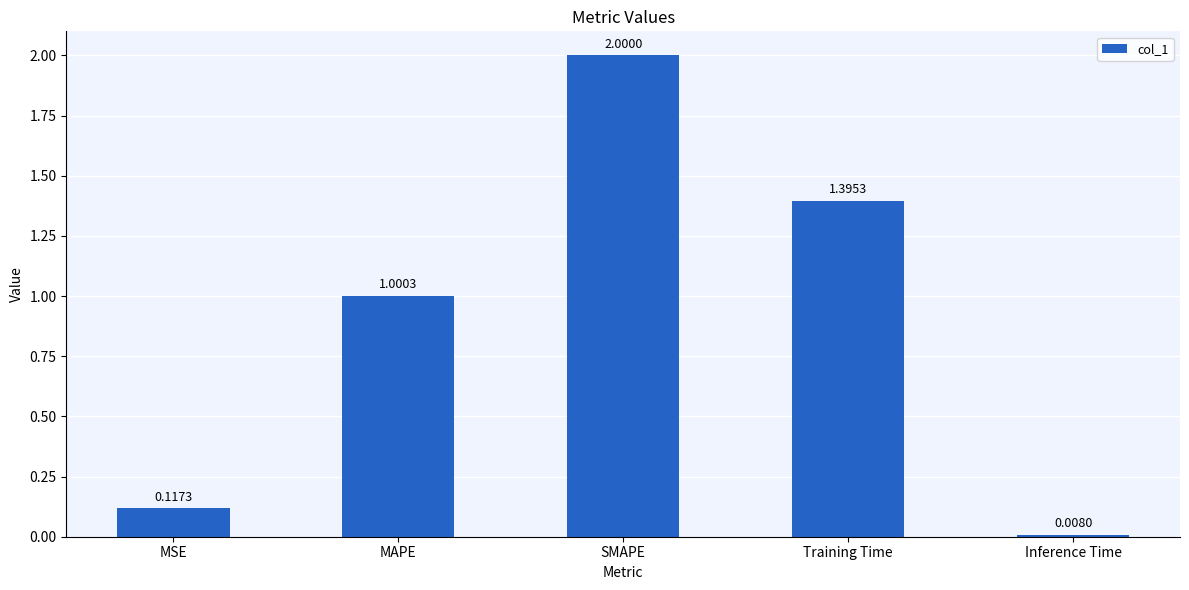

What is the label of the 5th bar from the right?

MSE